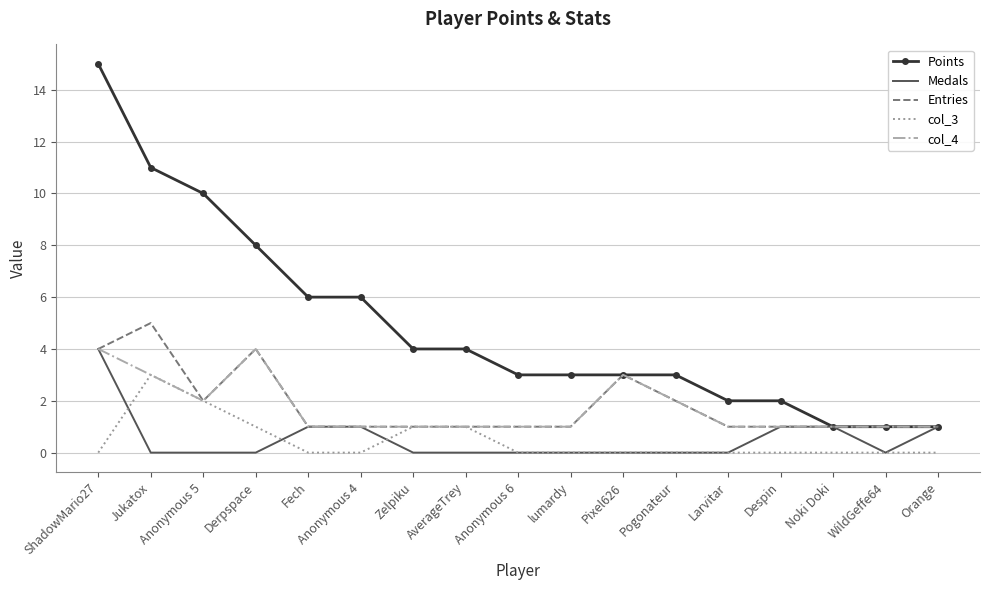

What position from the left is Larvitar?

13